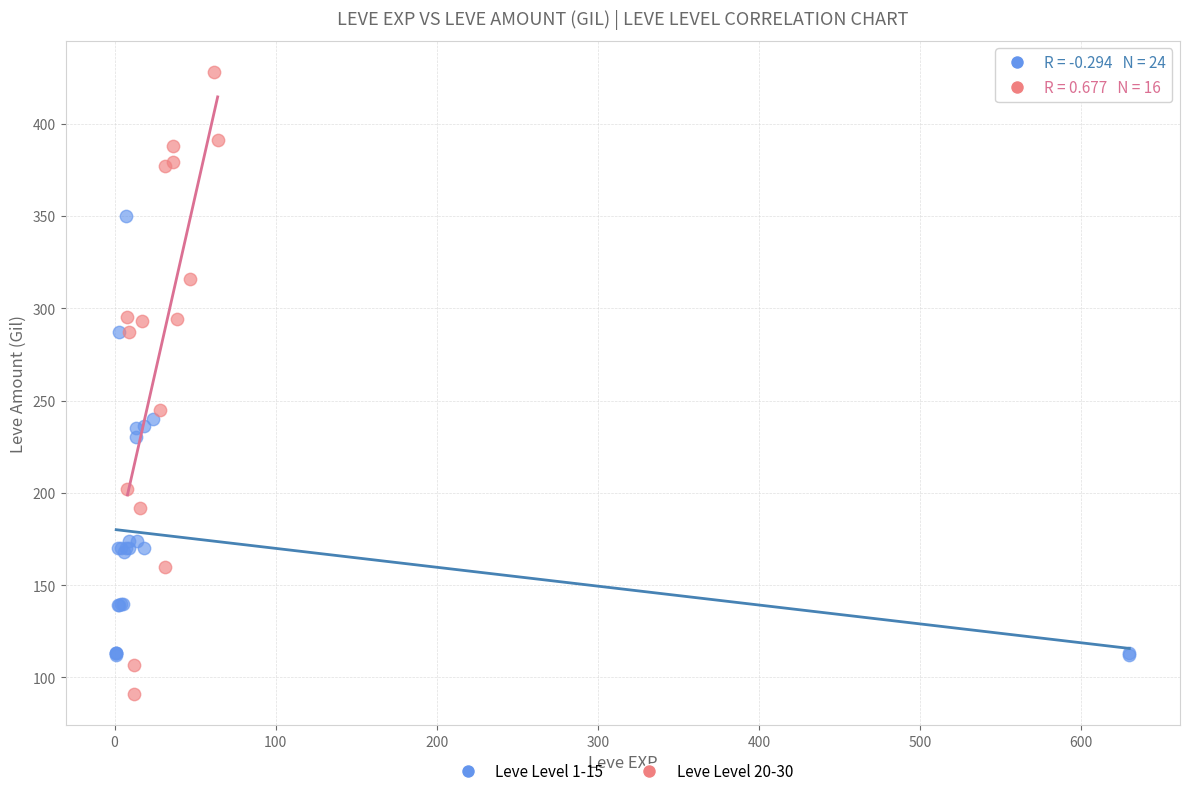

Which series has the largest Y range (max minus min)?

Leve Level 20-30